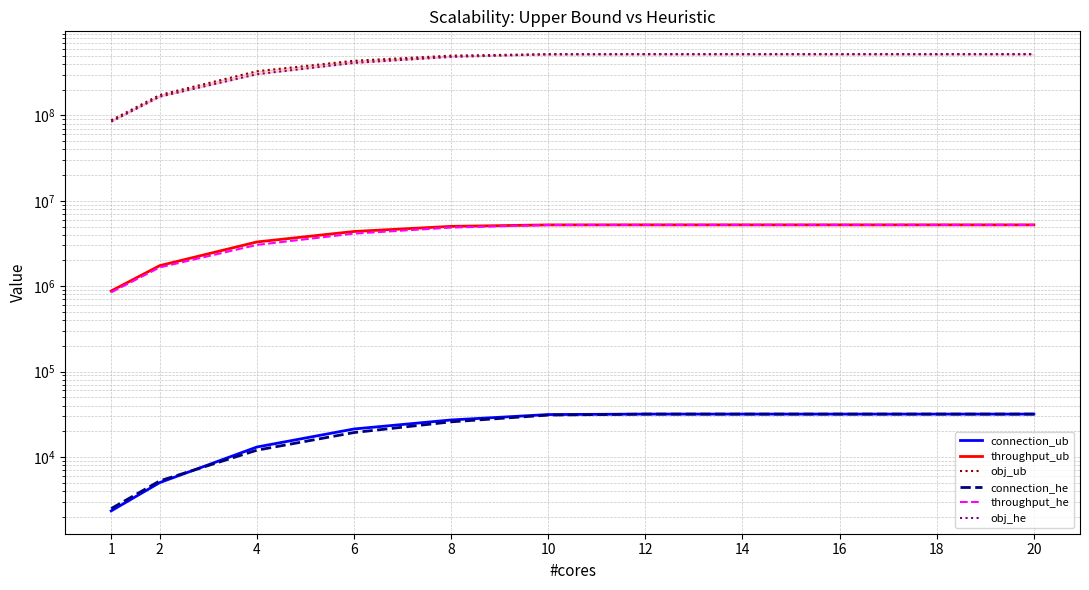

What is the spread (max minus min) of values at 4?

329661669